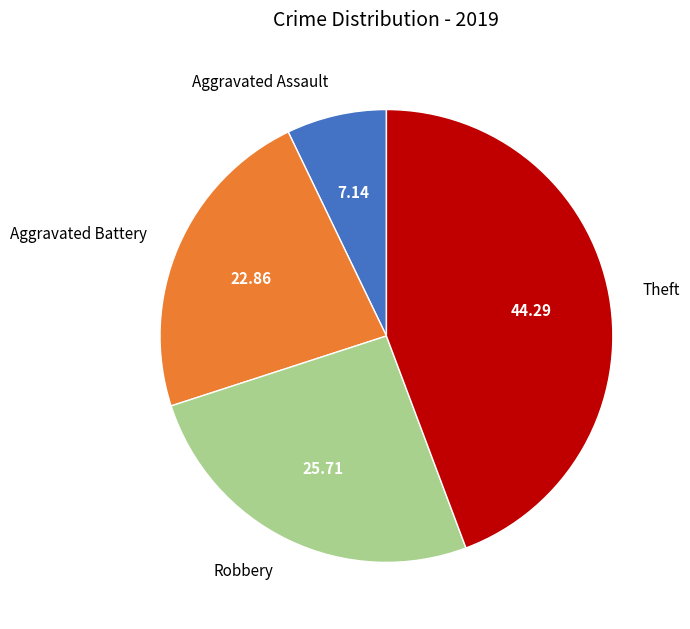

Which category has the smallest portion of the pie?

Aggravated Assault